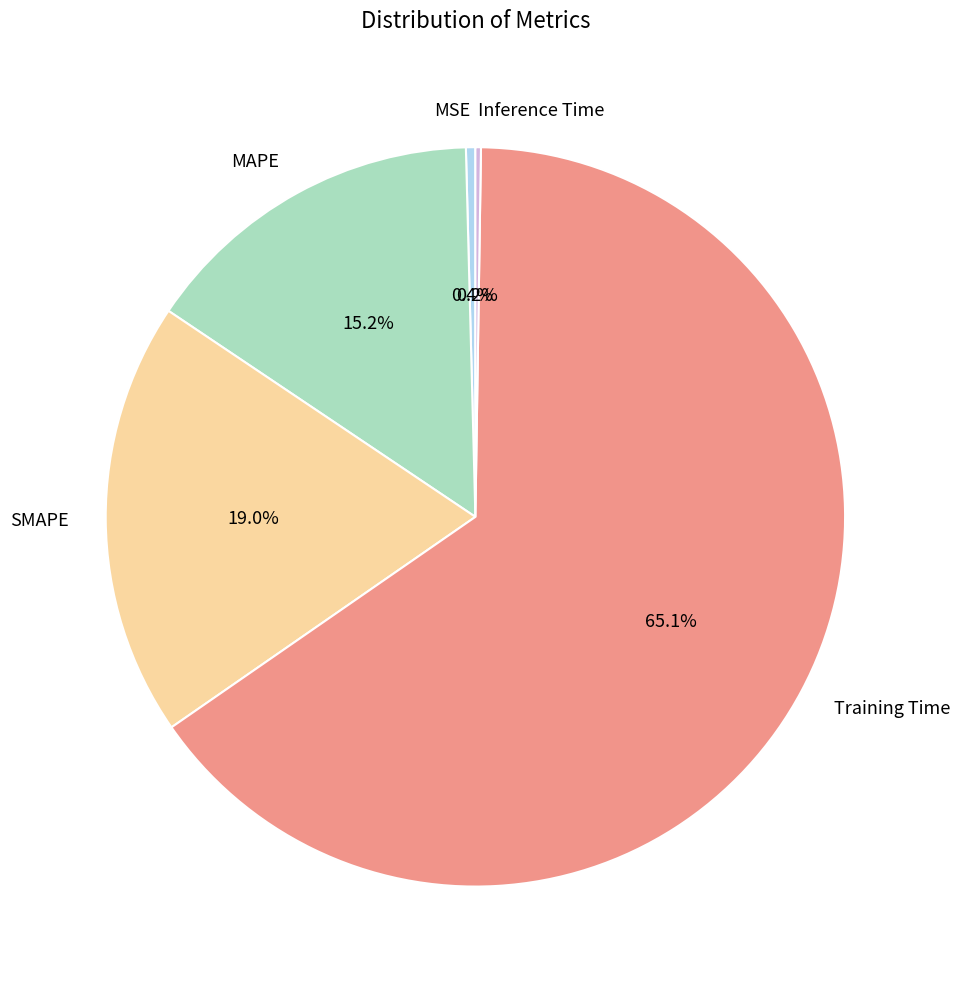

Is it true that MAPE is 15% of the pie?

True